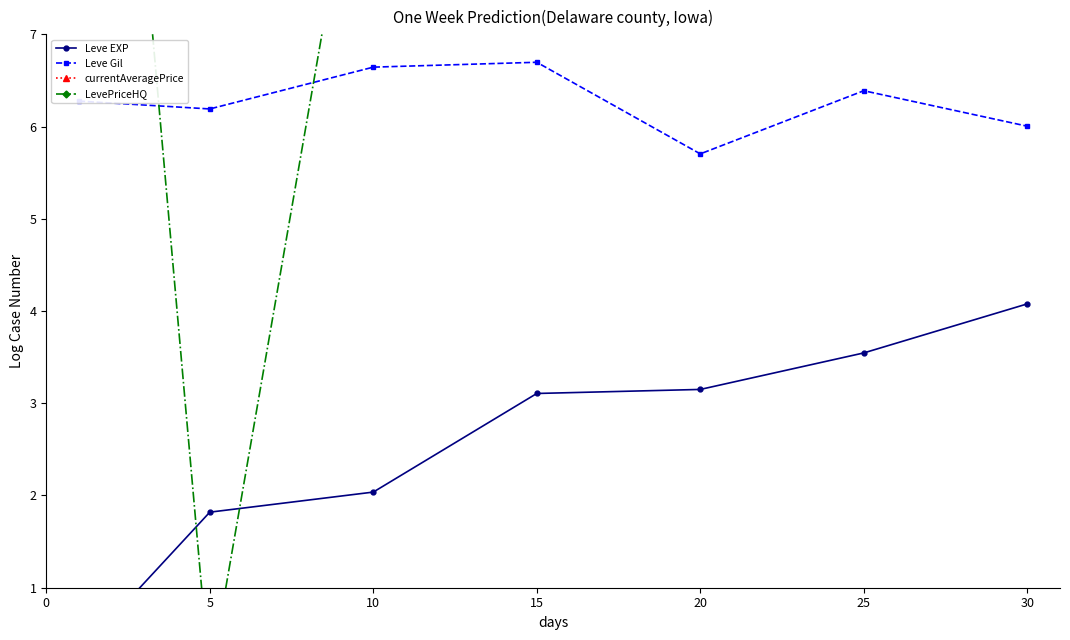

How many data points in LevePriceHQ are less than 10?

2